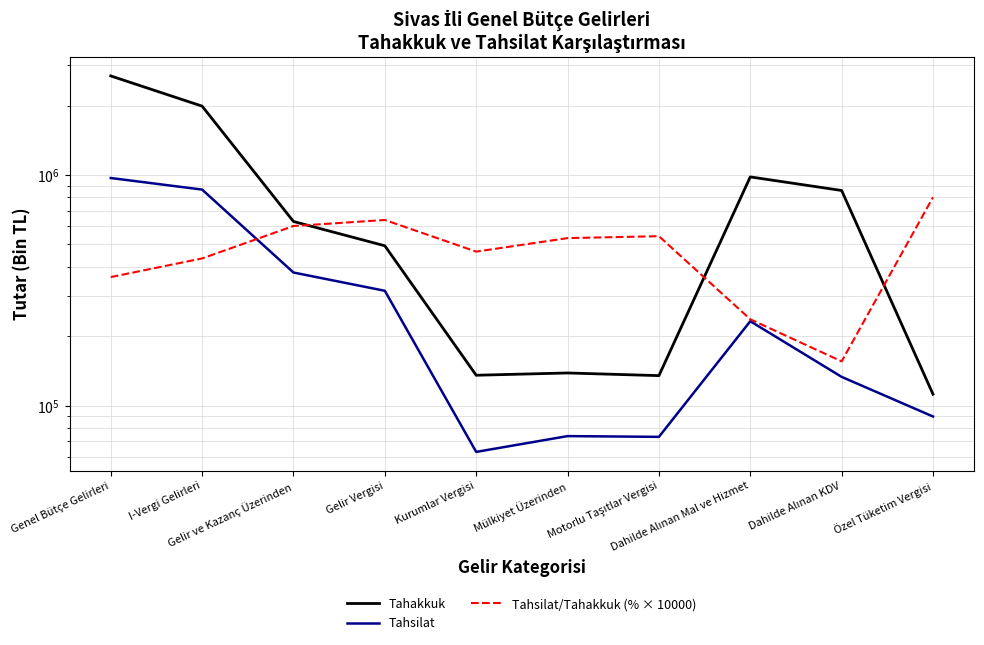

At which label does Tahakkuk first exceed 628494?

Genel Bütçe Gelirleri